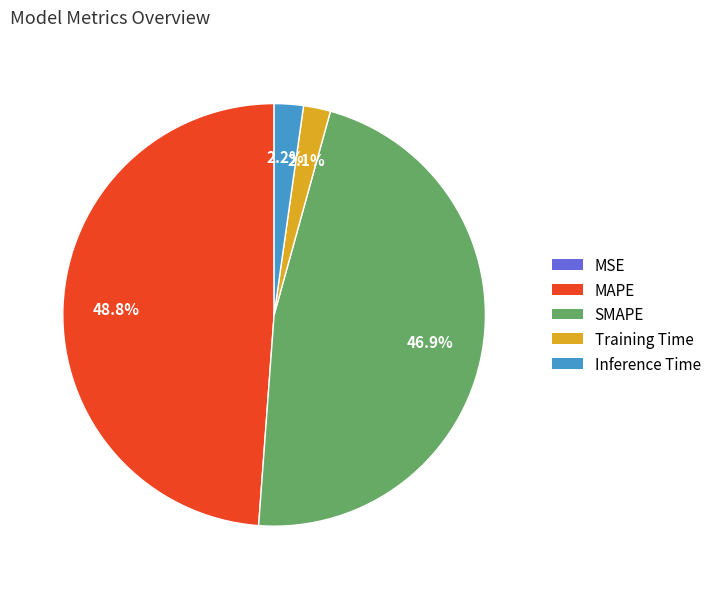

What percentage is NOT represented by SMAPE?

53.1%